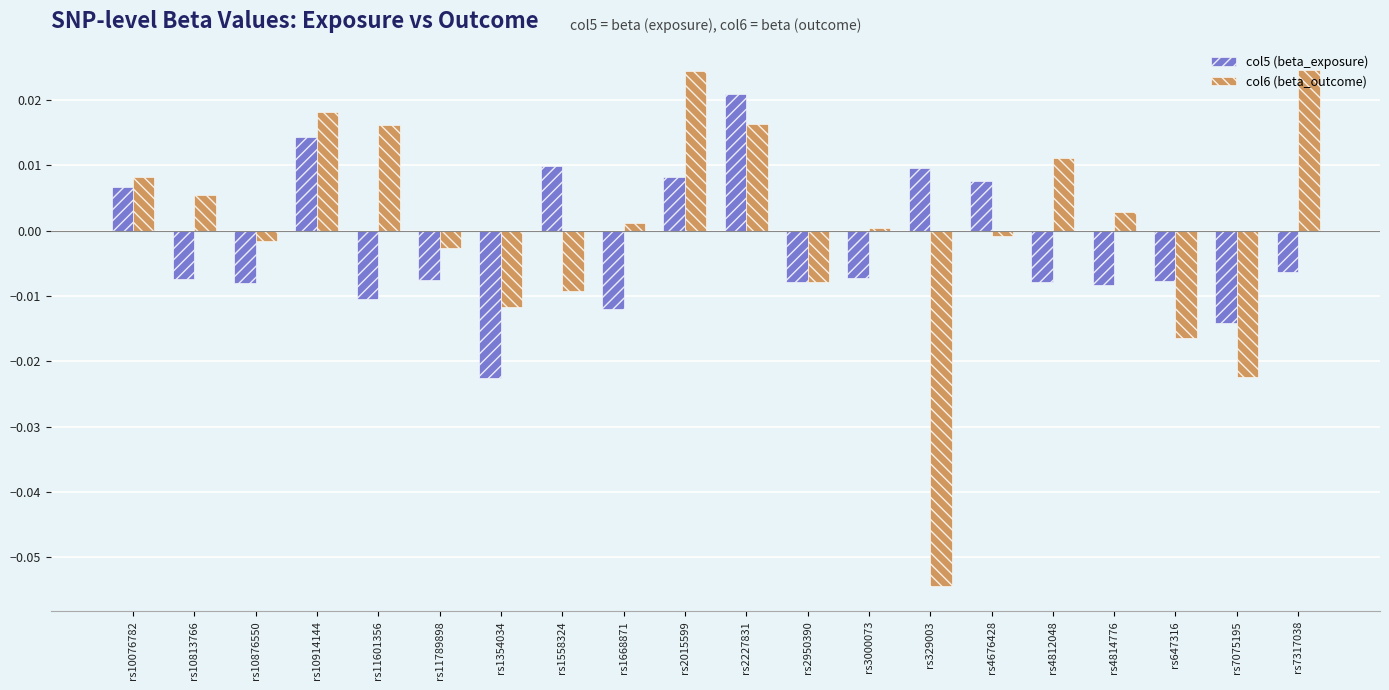

List the series in order of their peak value, lowest first.

col5 (beta_exposure), col6 (beta_outcome)